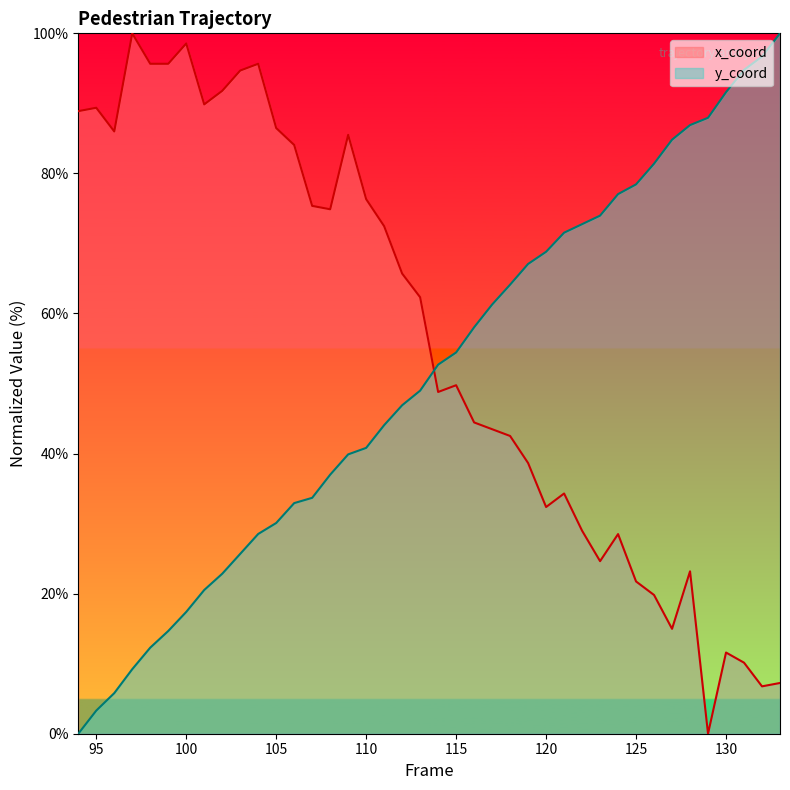

What is the greatest value displayed?

100.0